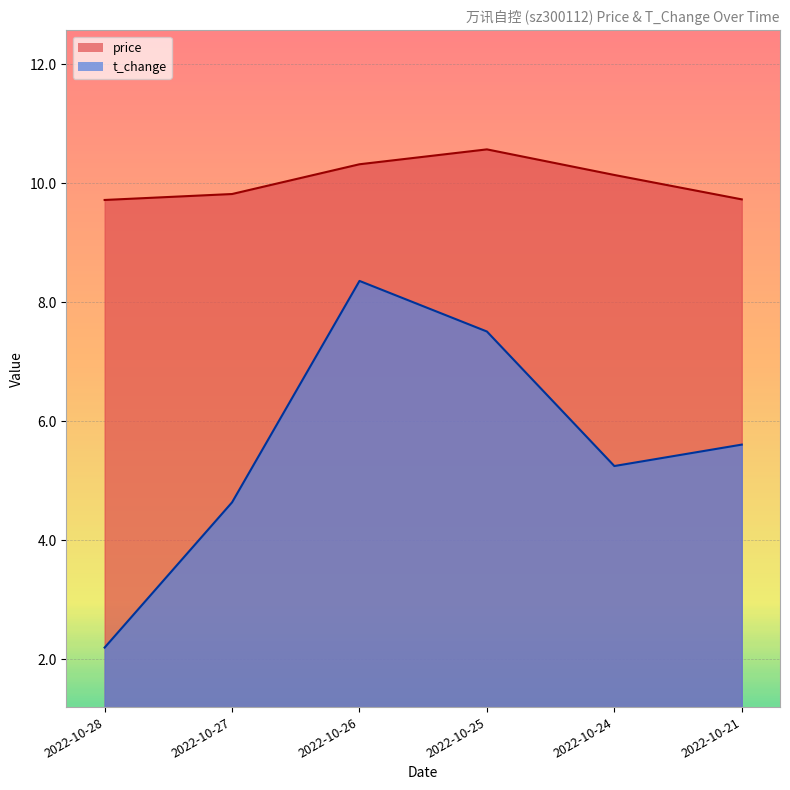

True or false: price and t_change intersect in this chart.

False